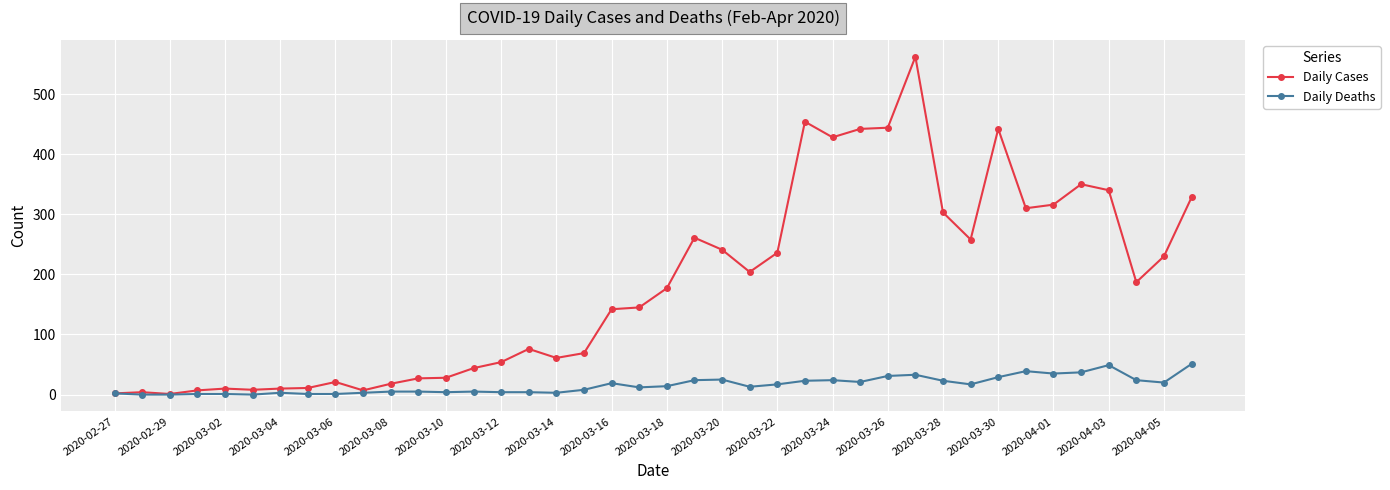

Does the chart display data point markers on the line(s)?

Yes